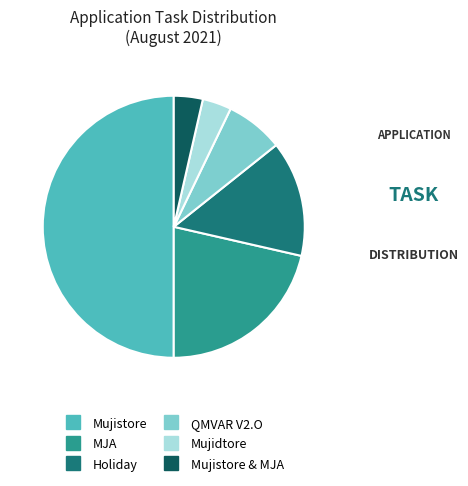

Count the number of slices in the pie.

6